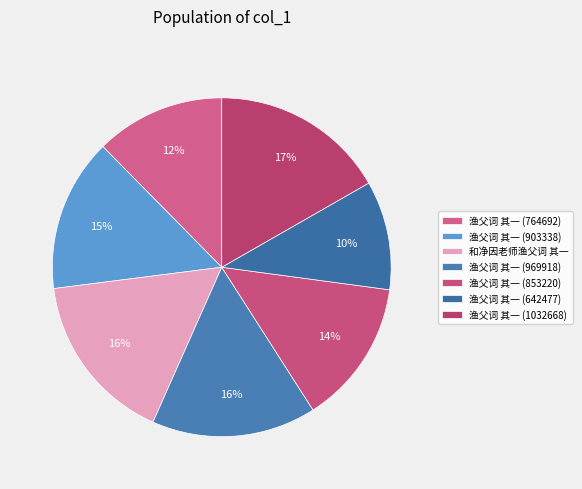

True or false: 渔父词 其一 (764692) accounts for 23% of the total.

False